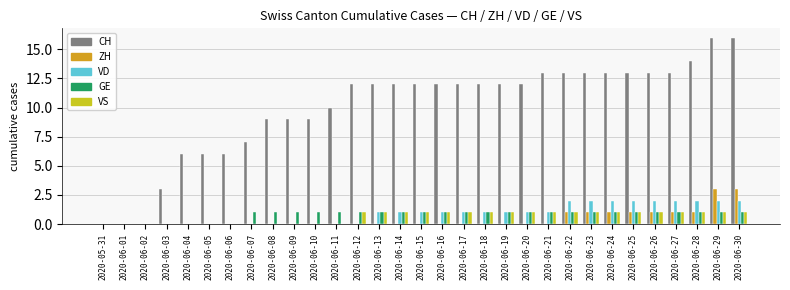

Reading left to right, what are all the values shown in this chart?

CH: 0	0	0	3	6	6	6	7	9	9	9	10	12	12	12	12	12	12	12	12	12	13	13	13	13	13	13	13	14	16	16
ZH: 0	0	0	0	0	0	0	0	0	0	0	0	0	0	0	0	0	0	0	0	0	0	1	1	1	1	1	1	1	3	3
VD: 0	0	0	0	0	0	0	0	0	0	0	0	0	1	1	1	1	1	1	1	1	1	2	2	2	2	2	2	2	2	2
GE: 0	0	0	0	0	0	0	1	1	1	1	1	1	1	1	1	1	1	1	1	1	1	1	1	1	1	1	1	1	1	1
VS: 0	0	0	0	0	0	0	0	0	0	0	0	1	1	1	1	1	1	1	1	1	1	1	1	1	1	1	1	1	1	1